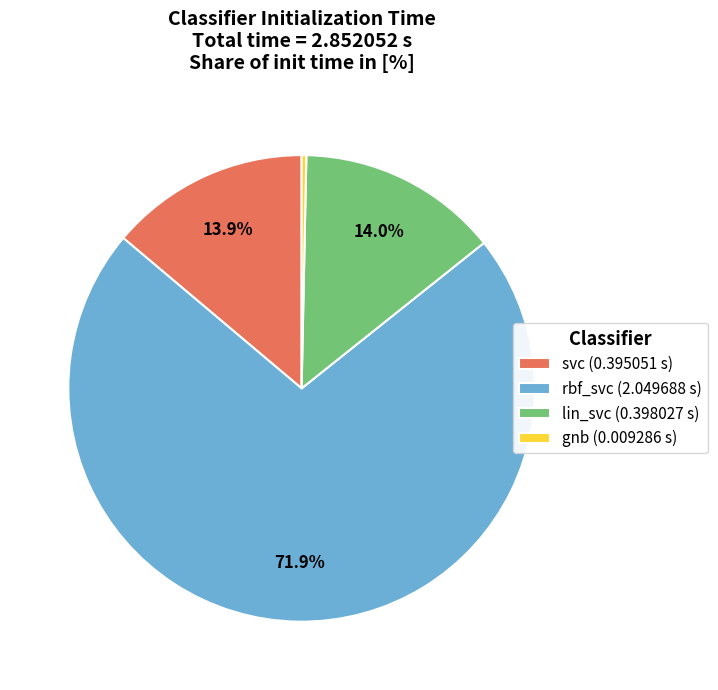

What portion of the pie excludes svc?

86.1%